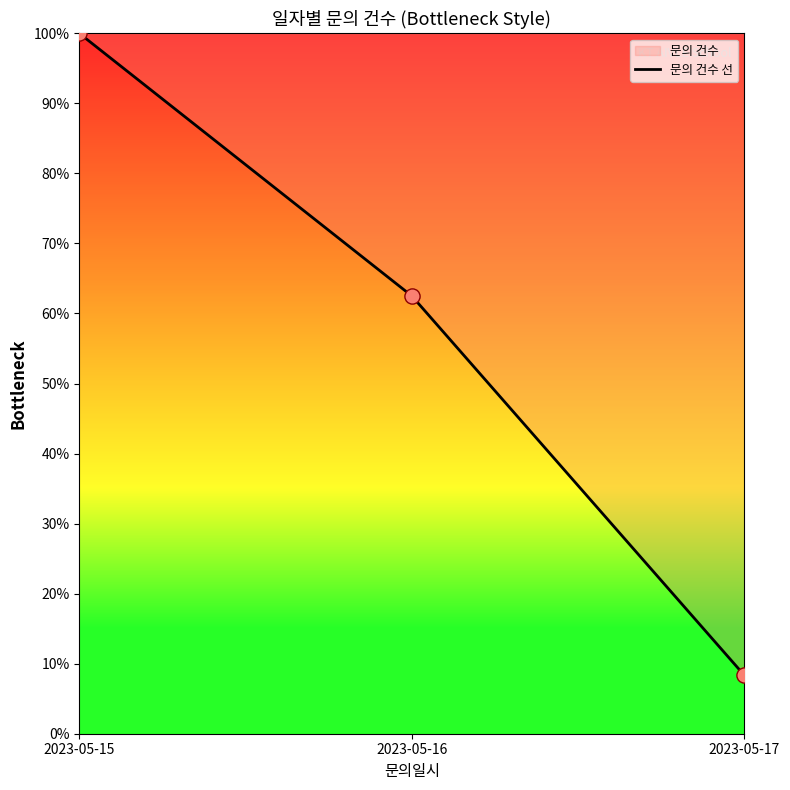

Which has a higher value, 2023-05-16 or 2023-05-17?

2023-05-16